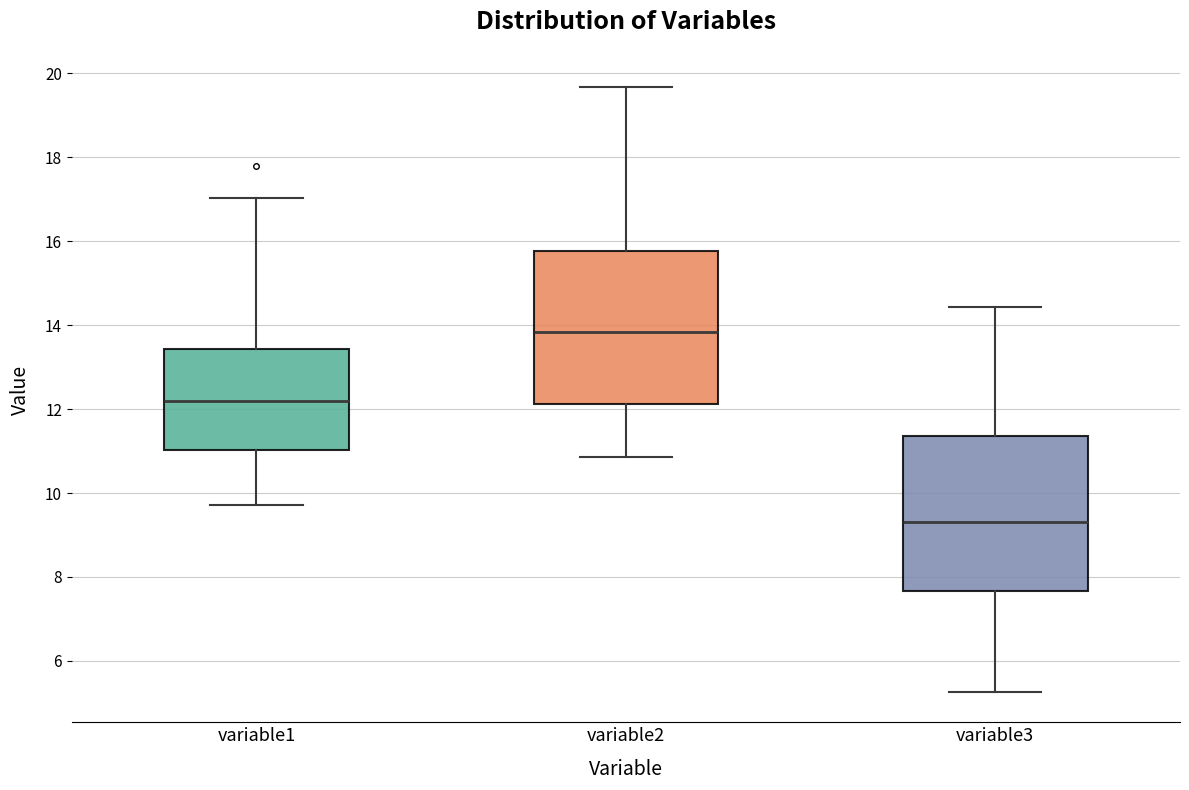

Reading left to right, read every box against the y-axis: the position of its median line, the range the box covers, and the ends of its whiskers. The values are not printed on the chart, so give them approximately, as read against the axis.

variable1: median 12.2, box 11.0 to 13.4, whiskers 9.8 to 17.0
variable2: median 13.8, box 12.2 to 15.8, whiskers 10.8 to 19.6
variable3: median 9.4, box 7.6 to 11.4, whiskers 5.2 to 14.4